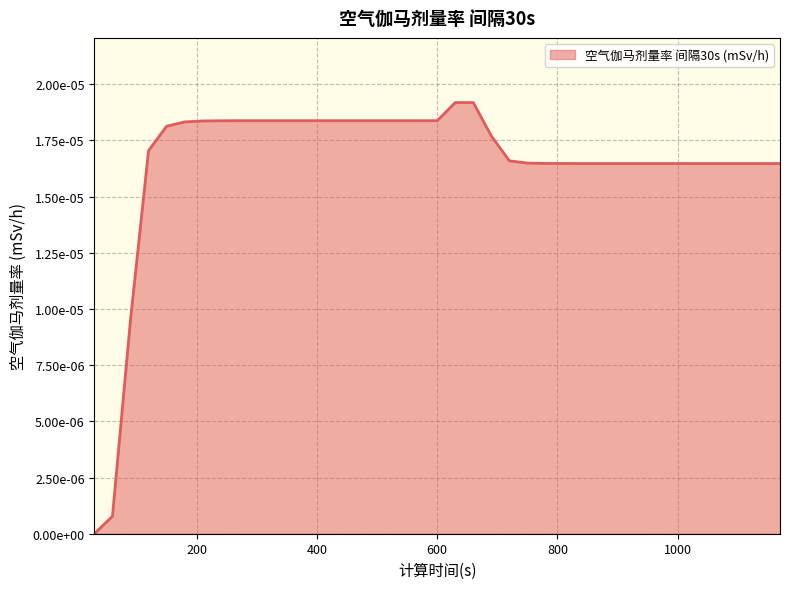

Rank the categories by value from highest to lowest.

630, 660, 270, 300, 330, 360, 390, 420, 450, 480, 510, 540, 570, 600, 240, 210, 180, 150, 690, 120, 720, 750, 780, 810, 840, 870, 900, 930, 960, 990, 1020, 1050, 1080, 1110, 1140, 1170, 90, 60, 30